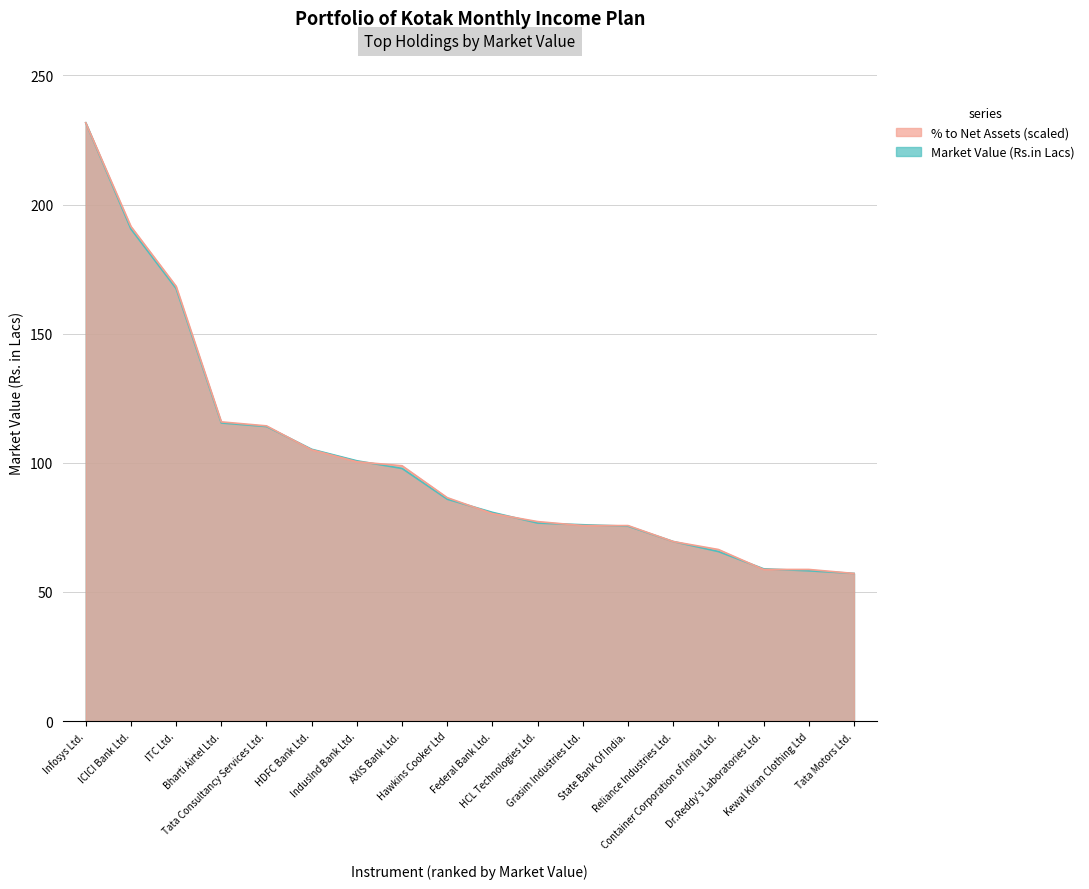

Reading left to right, extract all data points from this chart.

Market Value (Rs.in Lacs): 231.7	190.6	167.5	115.4	114.0	105.2	100.8	97.8	85.9	80.8	76.7	76.0	75.5	69.5	65.6	59.0	58.2	57.2
% to Net Assets: 231.7	191.5	168.4	115.8	114.3	105.0	100.4	98.9	86.5	80.3	77.2	75.7	75.7	69.5	66.4	58.7	58.7	57.2